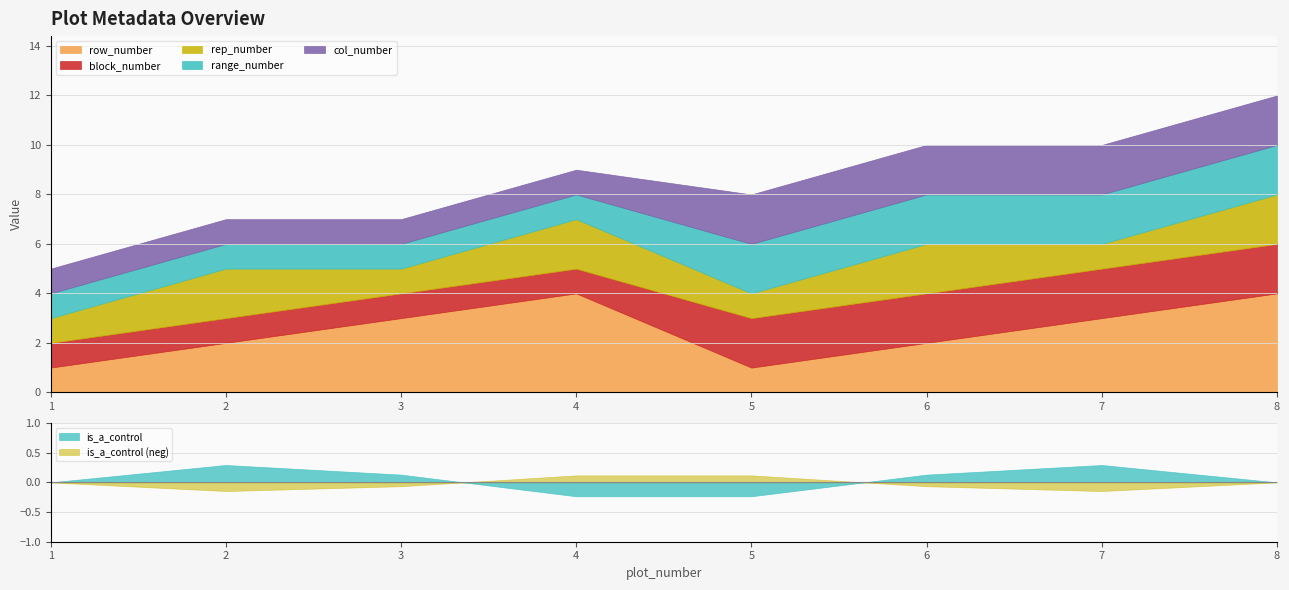

Between 2 and 7, which is larger?

7